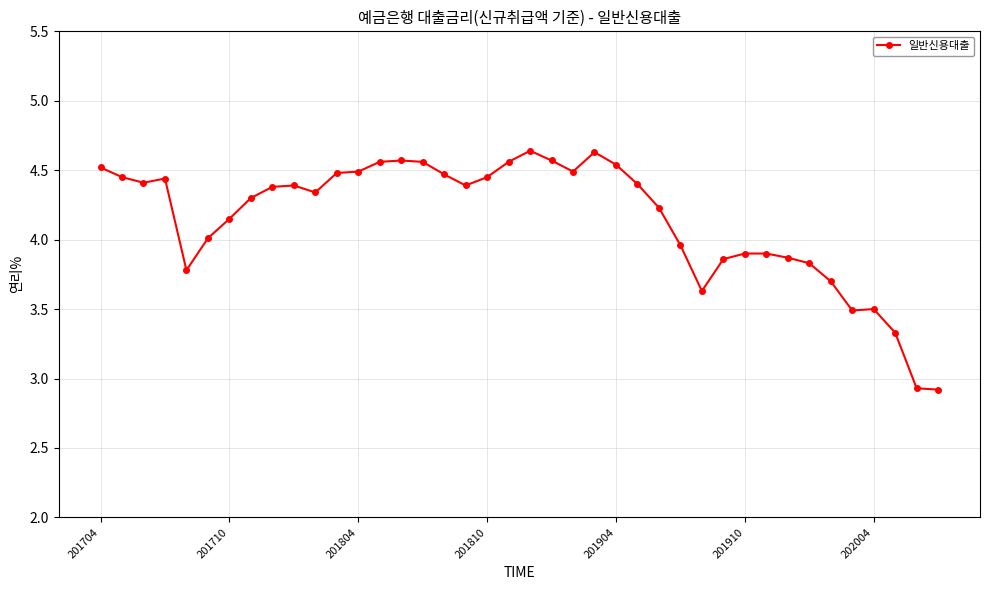

What is the minimum value shown in the chart?

2.9